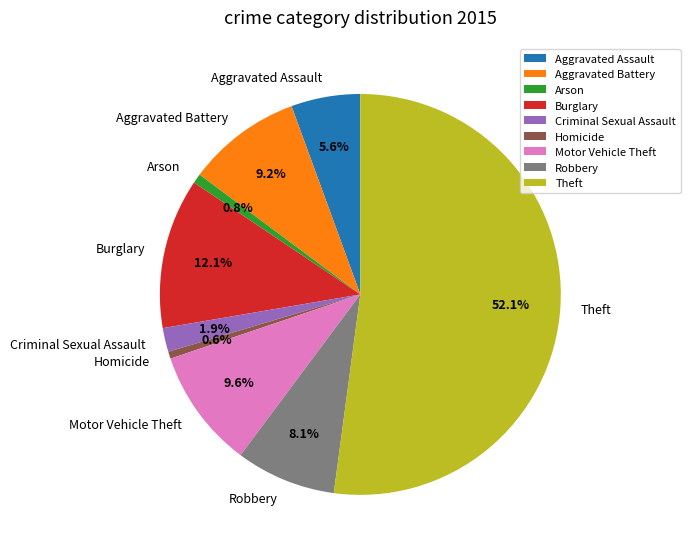

How many segments does this pie chart have?

9